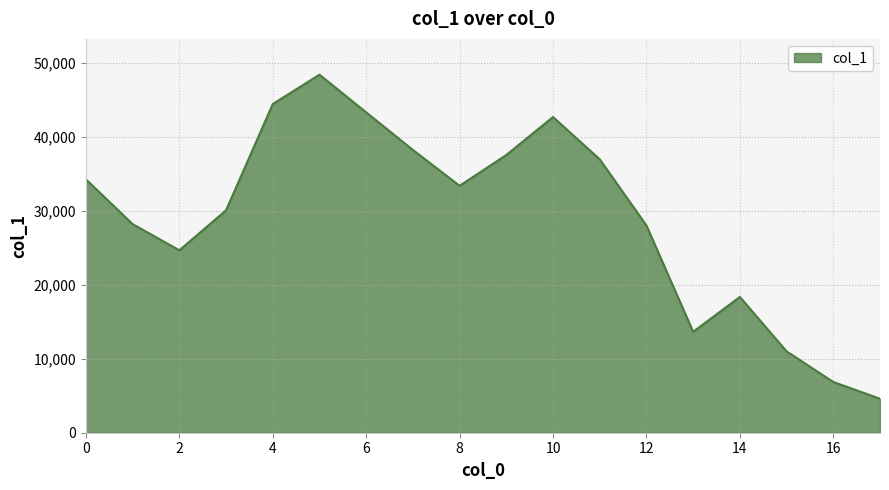

Does the chart have visible grid lines?

Yes